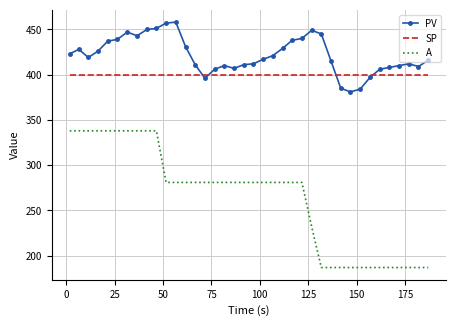

What is the difference between the second highest and second lowest values in the A series?

151